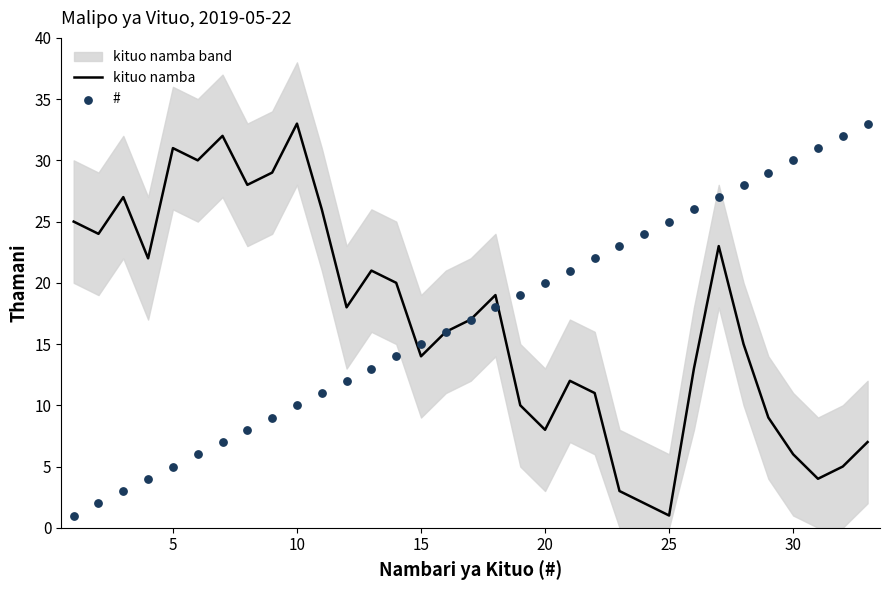

The value of kituo namba at 10 is 33. True or false?

True